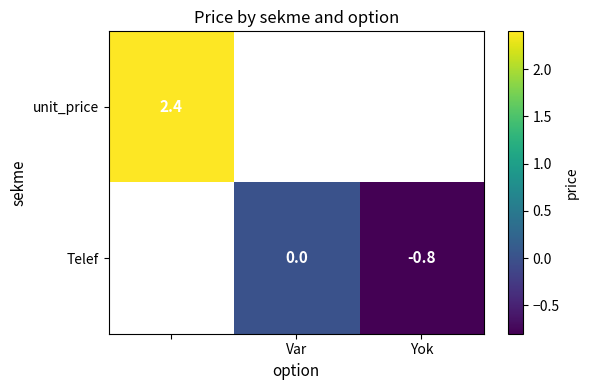

True or false: Telef has a value of -1.1 at Yok.

False